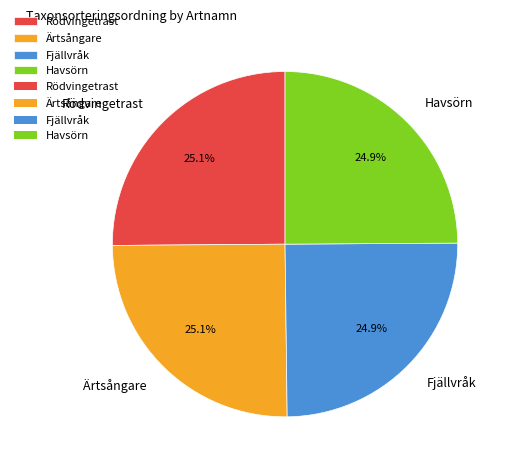

What is the ratio of the value at Fjällvråk to the value at Rödvingetrast?

1.0